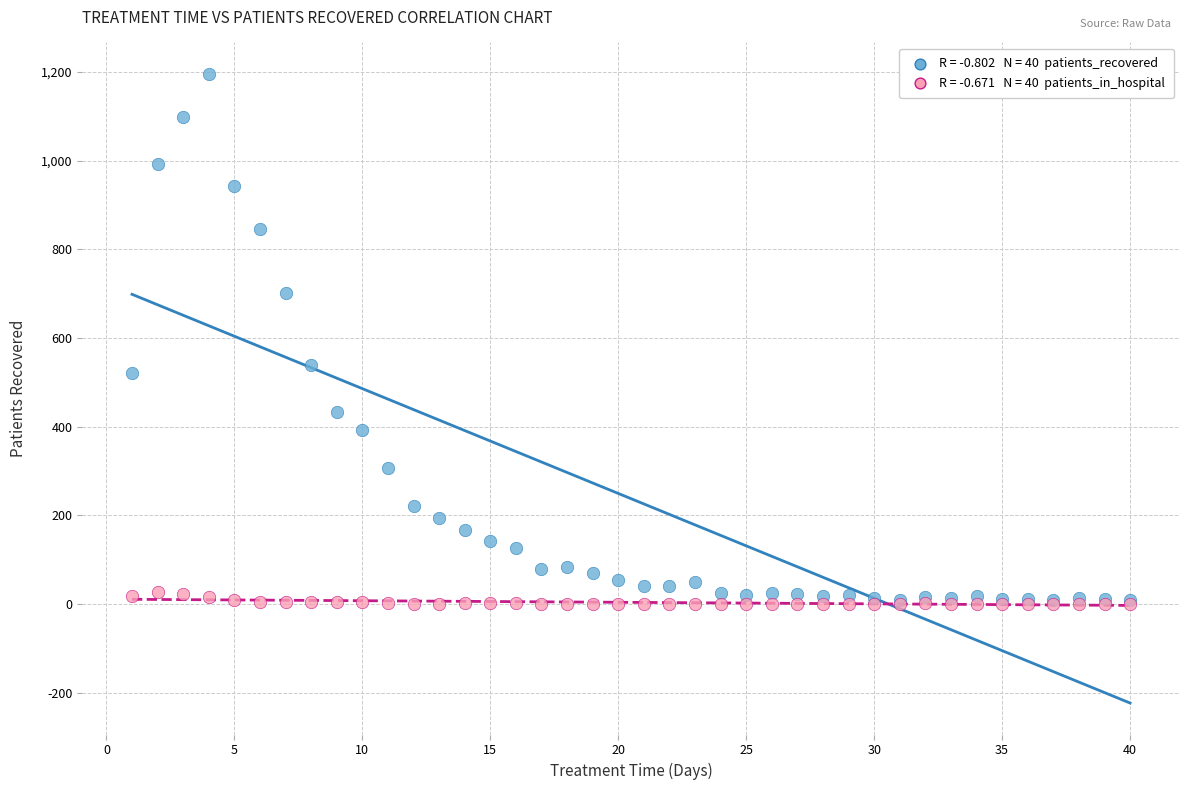

Across all series, what Y value is closest to 598?

539